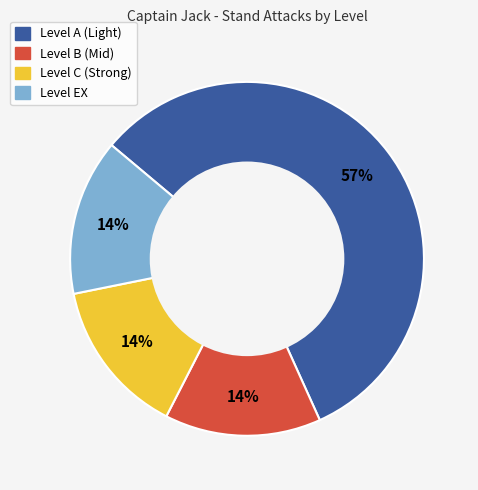

To the nearest percent, what is the average slice percentage?

25%